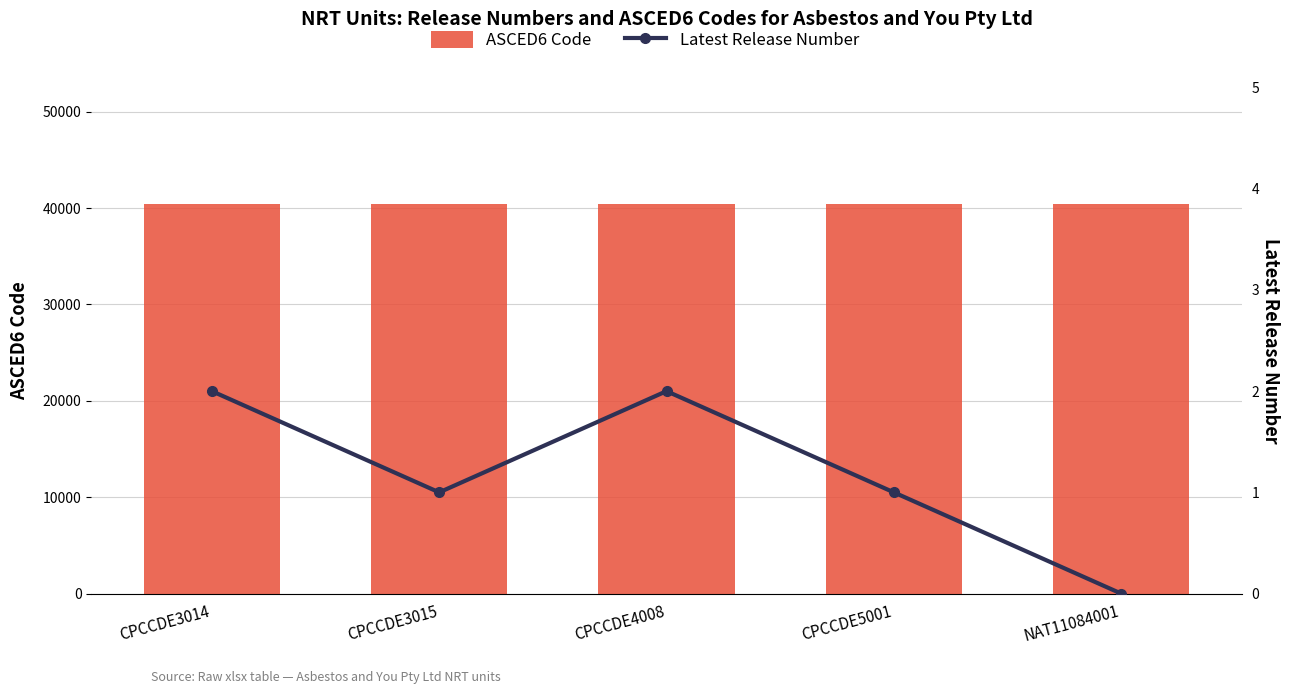

At which category does the chart reach its minimum across all series?

NAT11084001